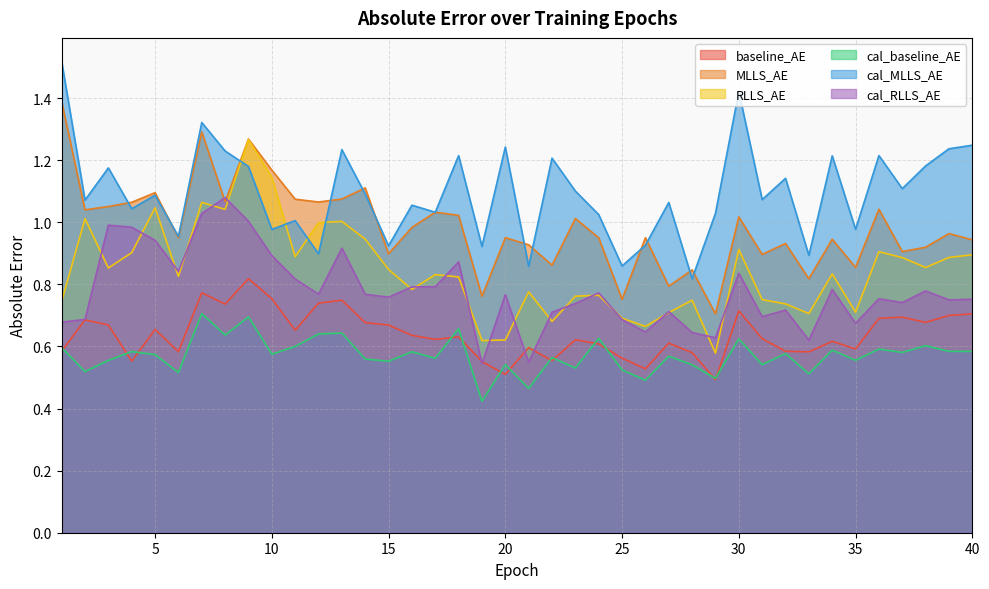

Which series has the largest range (max minus min)?

cal_MLLS_AE